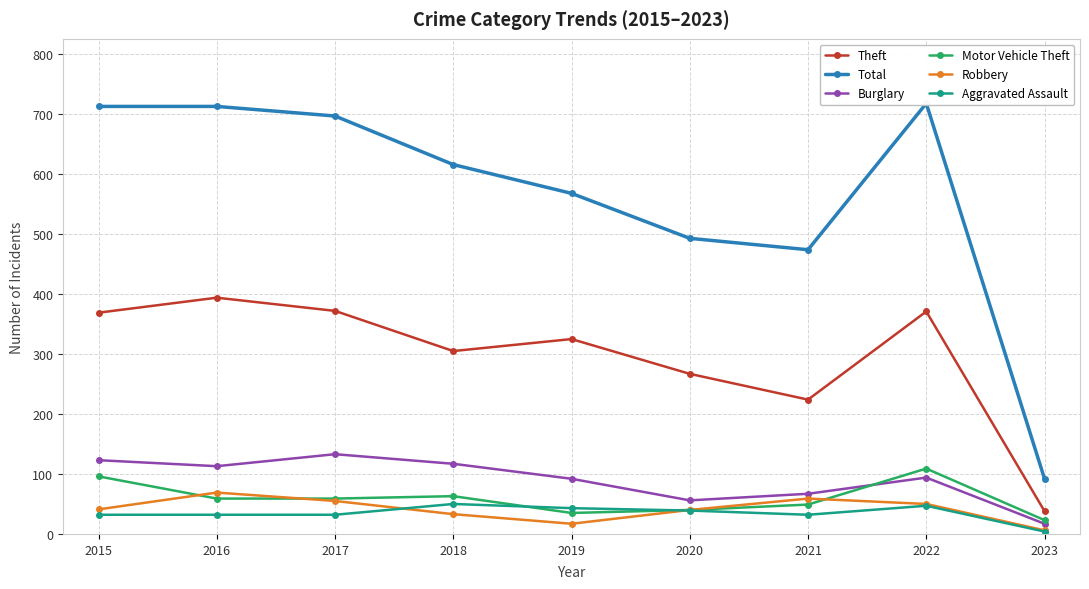

The Burglary series shows 25 at 2021. True or false?

False